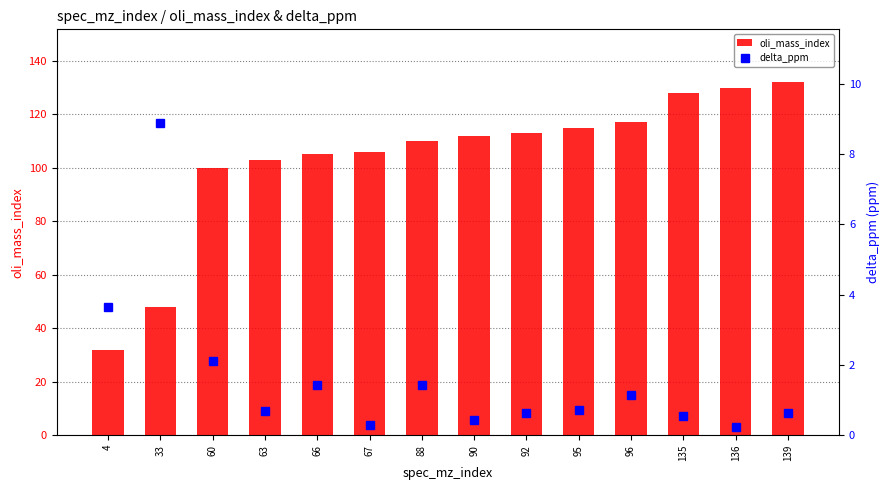

Read the oli_mass_index value at 96.

117